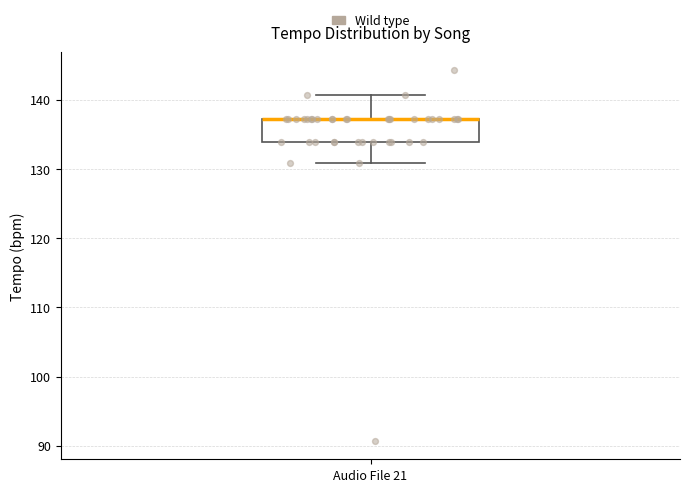

Transcribe this box plot: give where the median line is, the range the box spans, and where the two whiskers end, as read against the y-axis. The values are not printed on the chart, so give them approximately, as read against the axis.

median 137 (drawn on the box's upper edge), box 134 to 137, whiskers 131 to 141